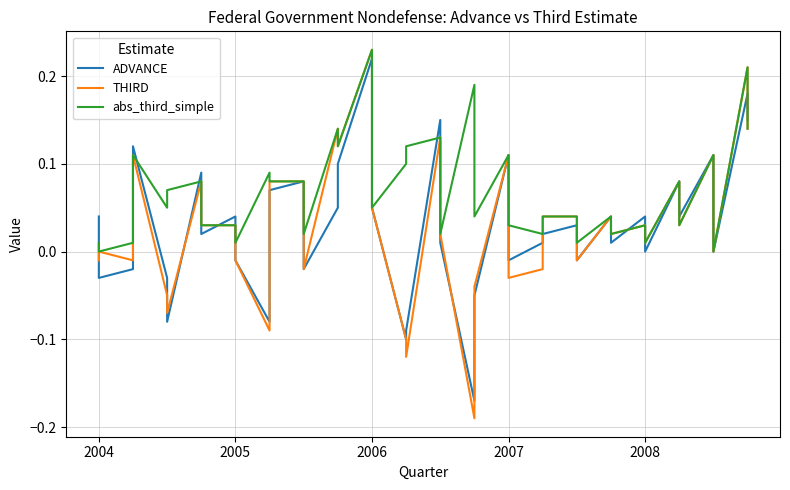

What is the sum of all ADVANCE values?

1.2